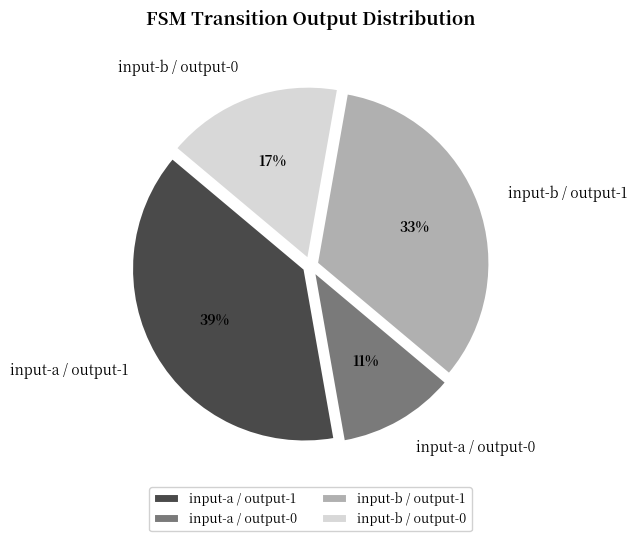

To the nearest percent, what is the difference between the largest and smallest slice percentages?

28%